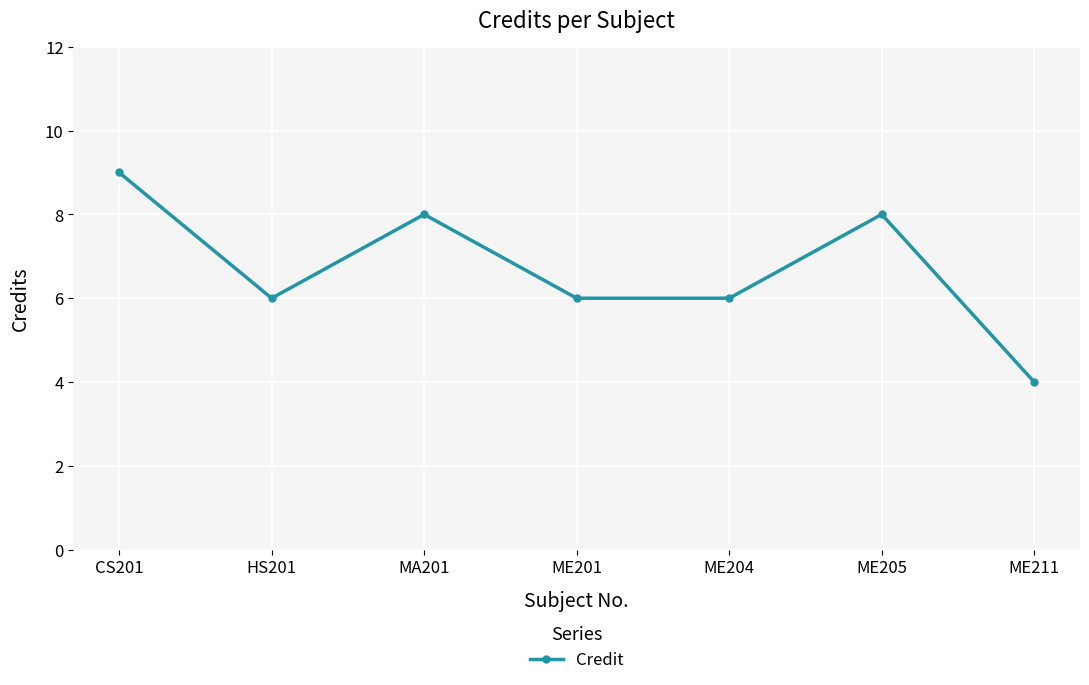

What is the approximate value at MA201?

8